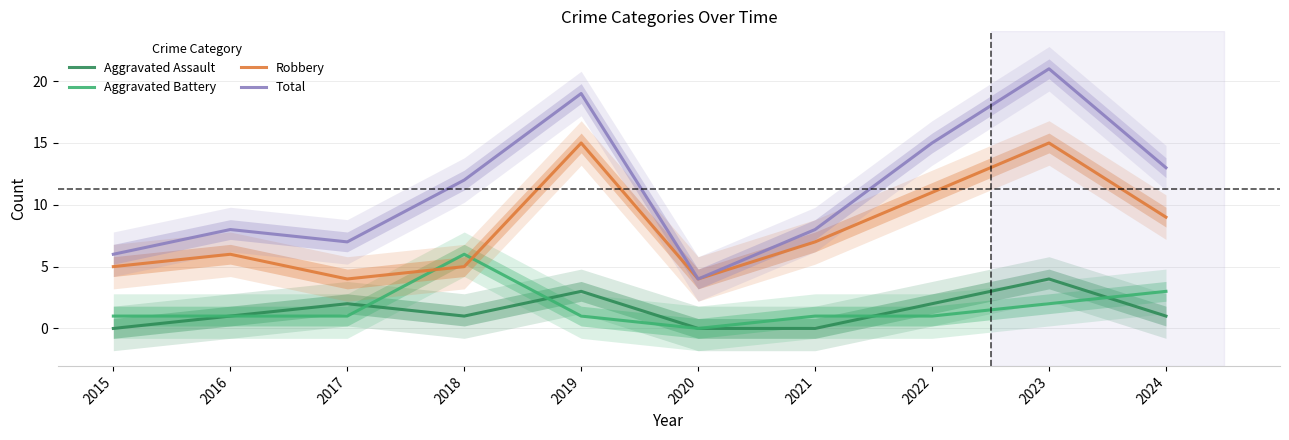

True or false: Total and Robbery cross at least once.

False